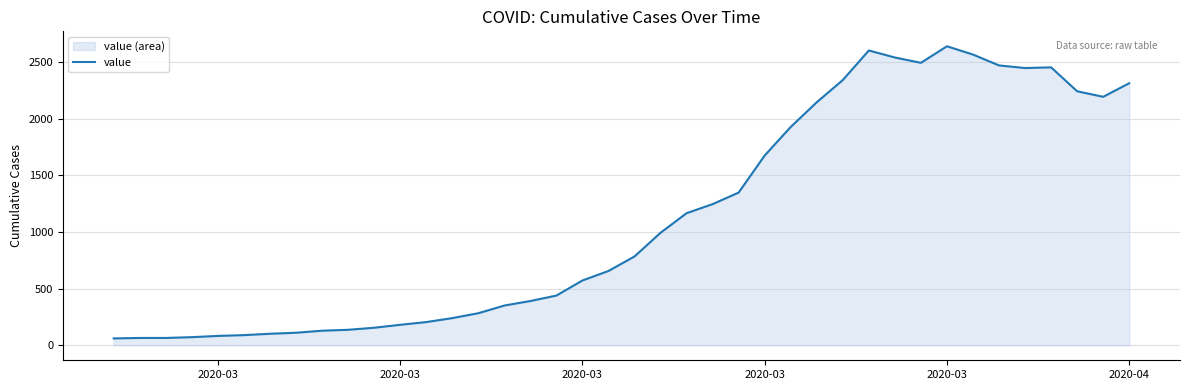

Does the chart display data point markers on the line(s)?

No